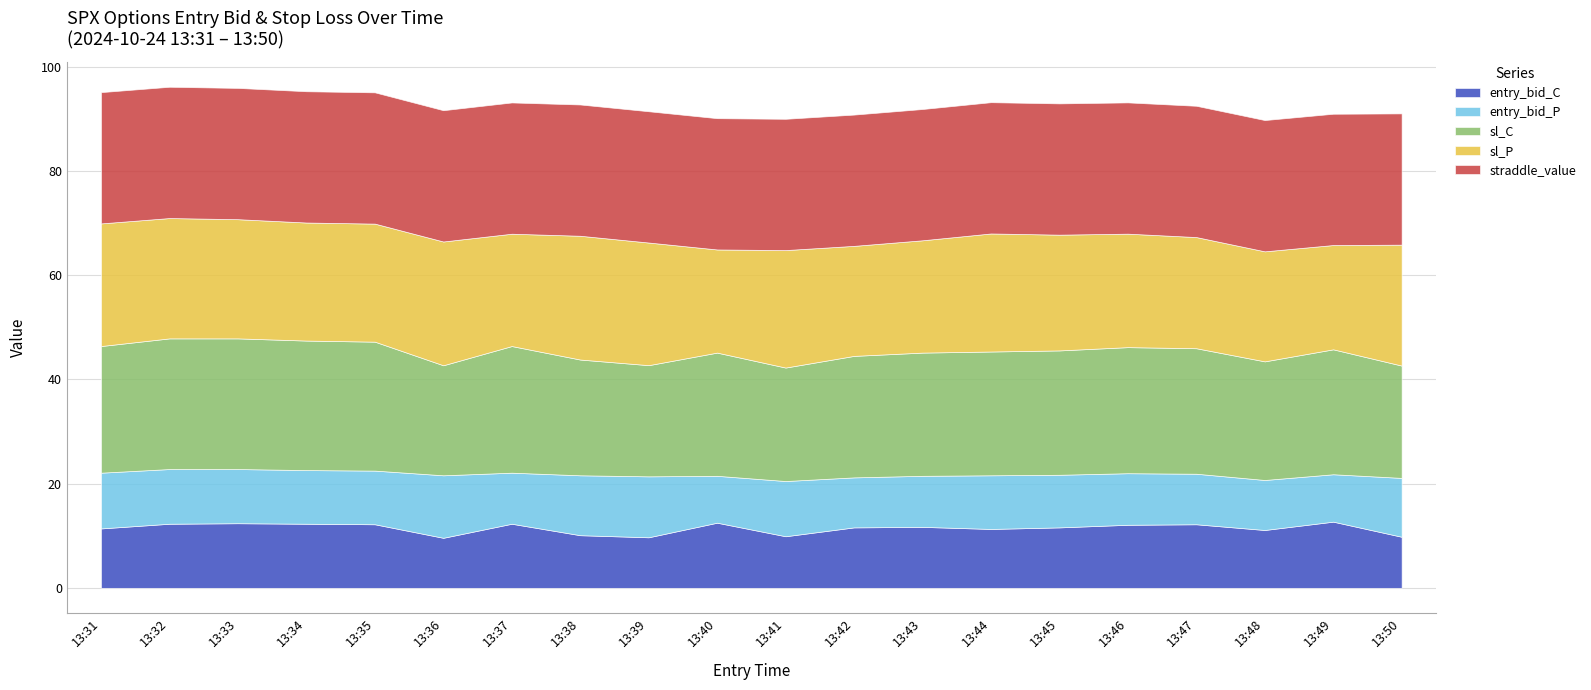

The value of entry_bid_C at 13:40 is 7.5. True or false?

False